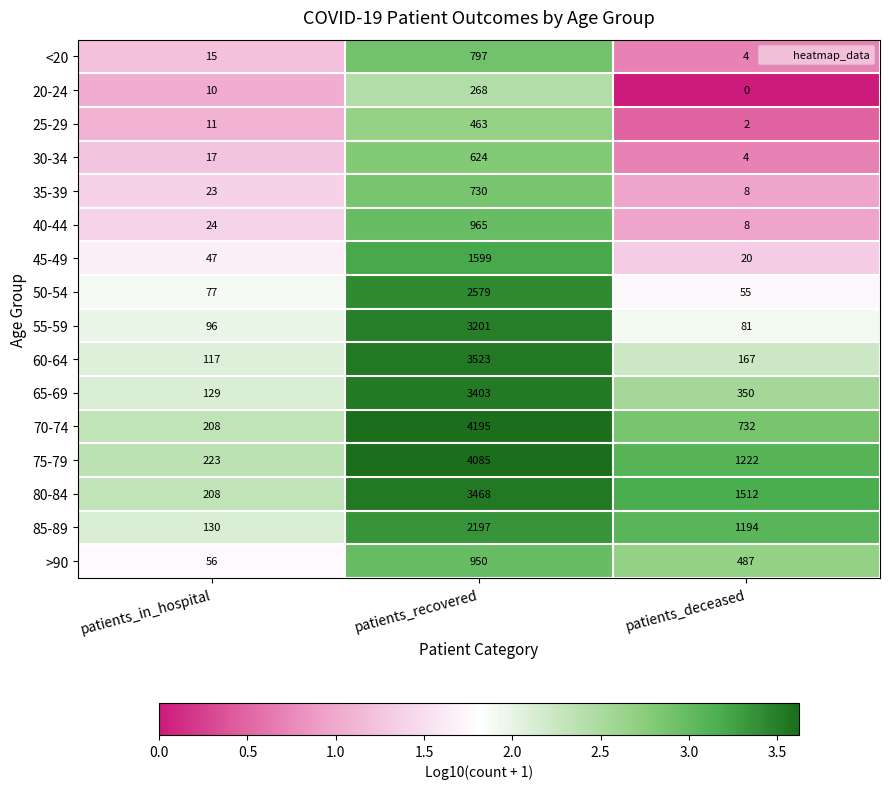

What is the sum of all 80-84 values?

5188